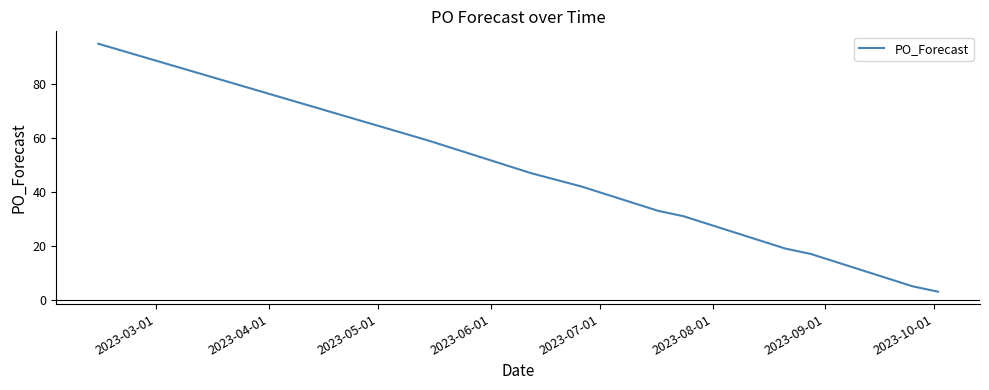

What is the difference between the maximum and minimum values?

92